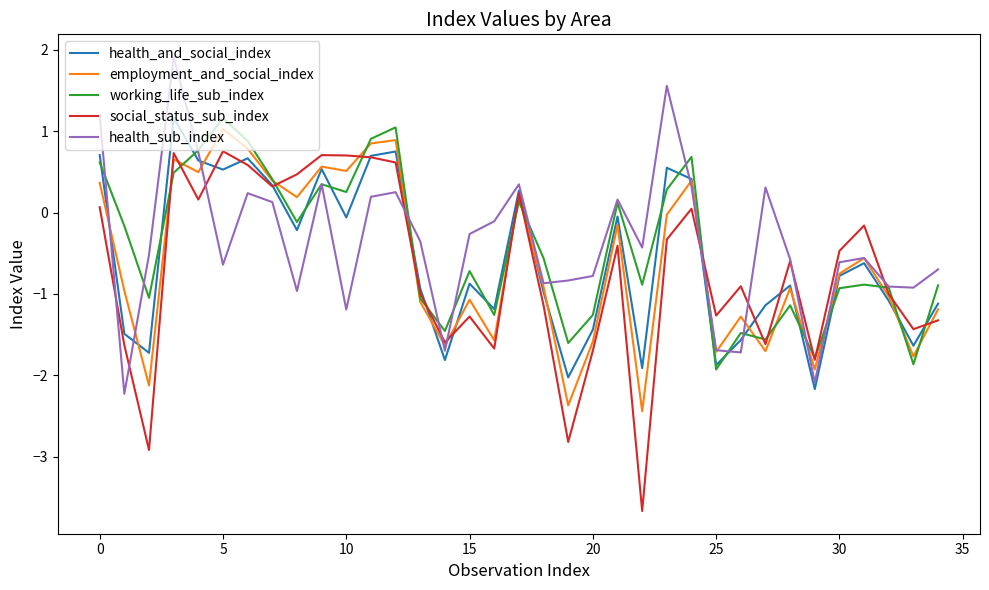

How many values in the health_sub_index series exceed 0?

13